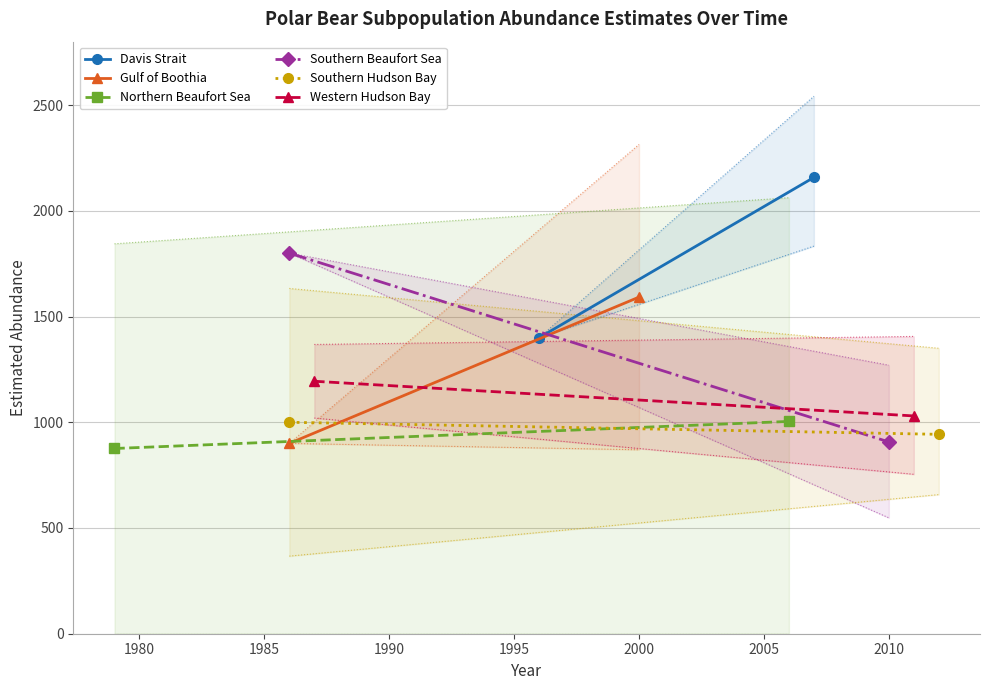

Between 1 and 0, which is larger?

1